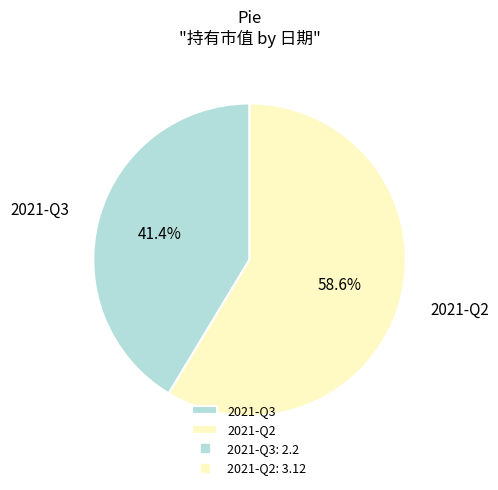

To the nearest percent, what is the average slice percentage?

50%